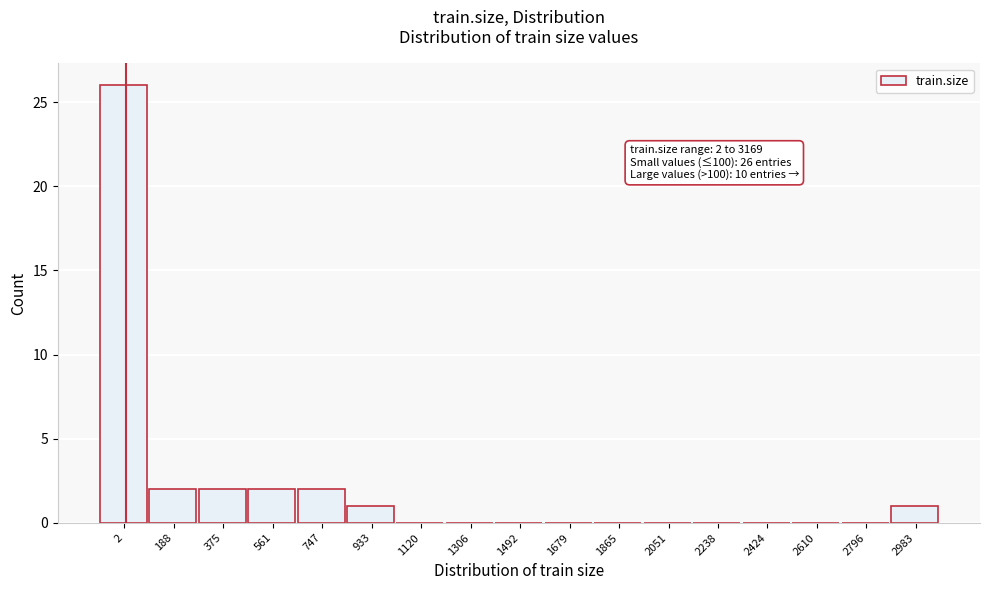

Reading right to left, list all the values displayed in this chart.

2983=1	2796=0	2610=0	2424=0	2238=0	2051=0	1865=0	1679=0	1492=0	1306=0	1120=0	933=1	747=2	561=2	375=2	188=2	2=26